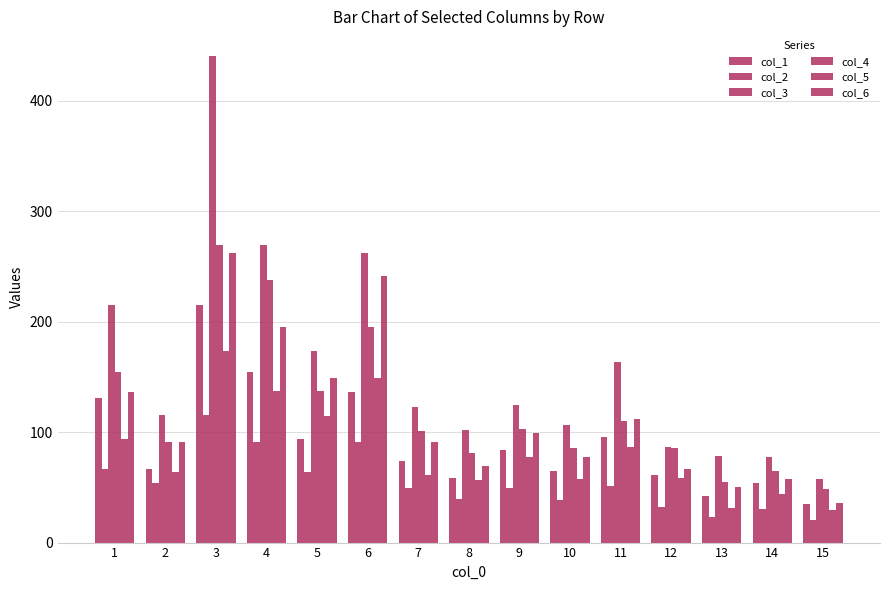

How many distinct data groups are displayed?

6